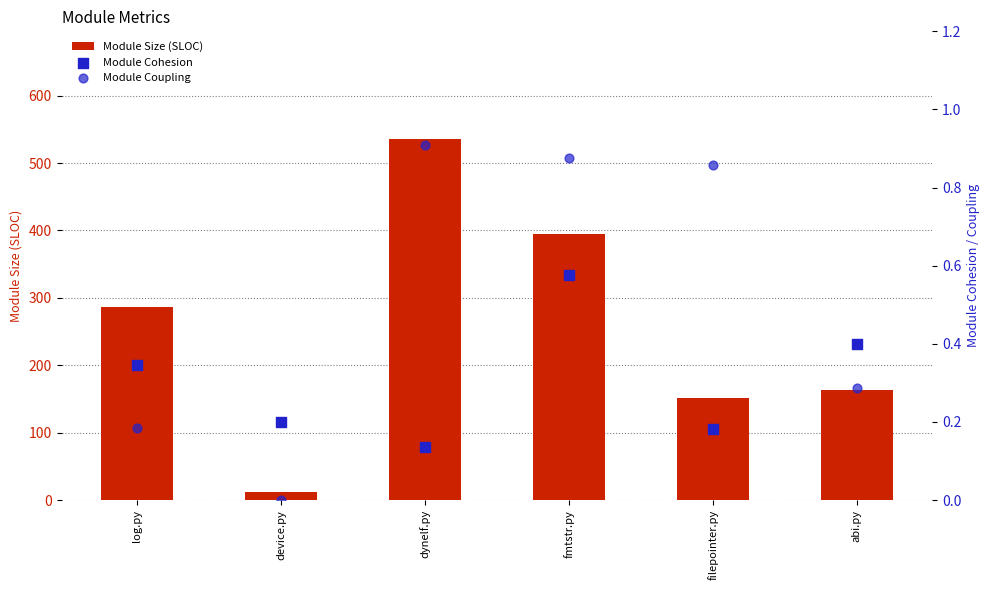

At which category is the sum across all series the highest?

dynelf.py